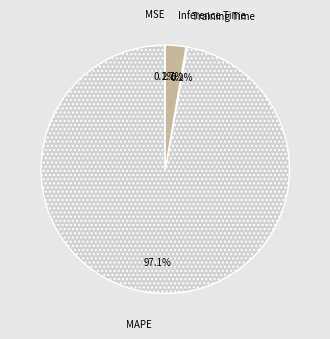

Does any single category account for the majority?

Yes